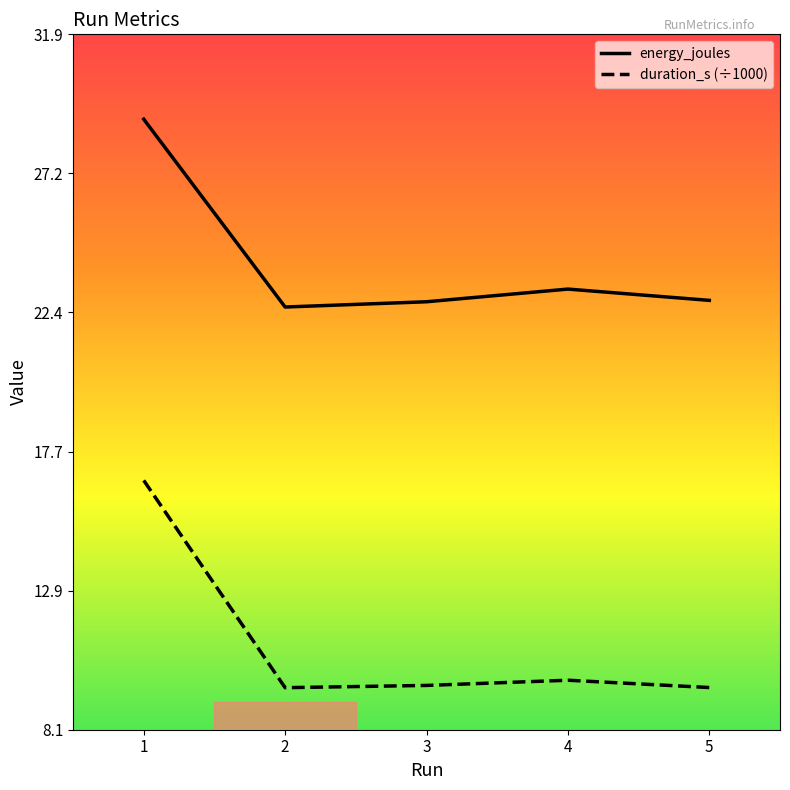

Rank the series by their maximum value, from lowest to highest.

duration_s (÷1000), energy_joules